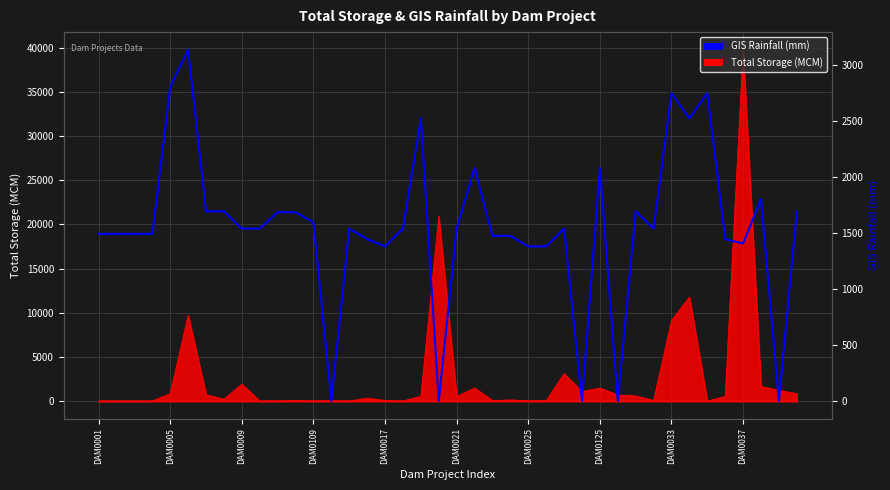

What is the ratio of the value at 34 to the value at 36?

2.0